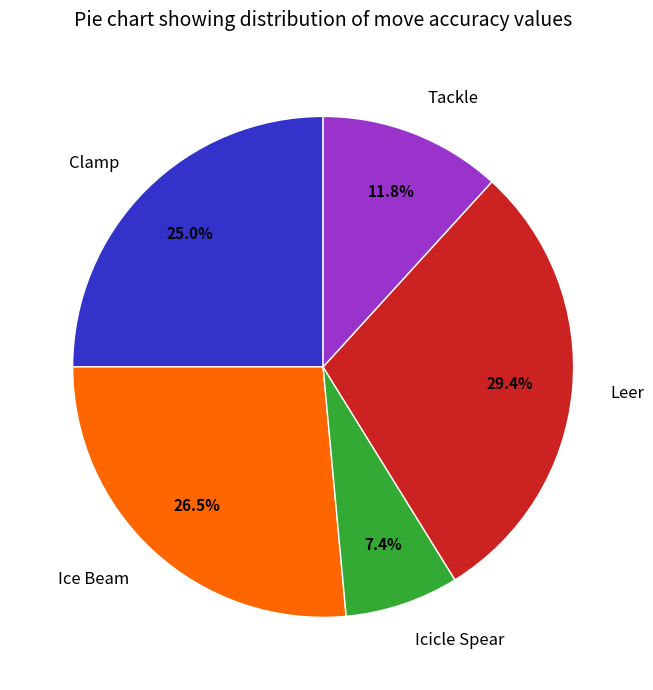

Is there any slice that represents more than half of the pie?

No